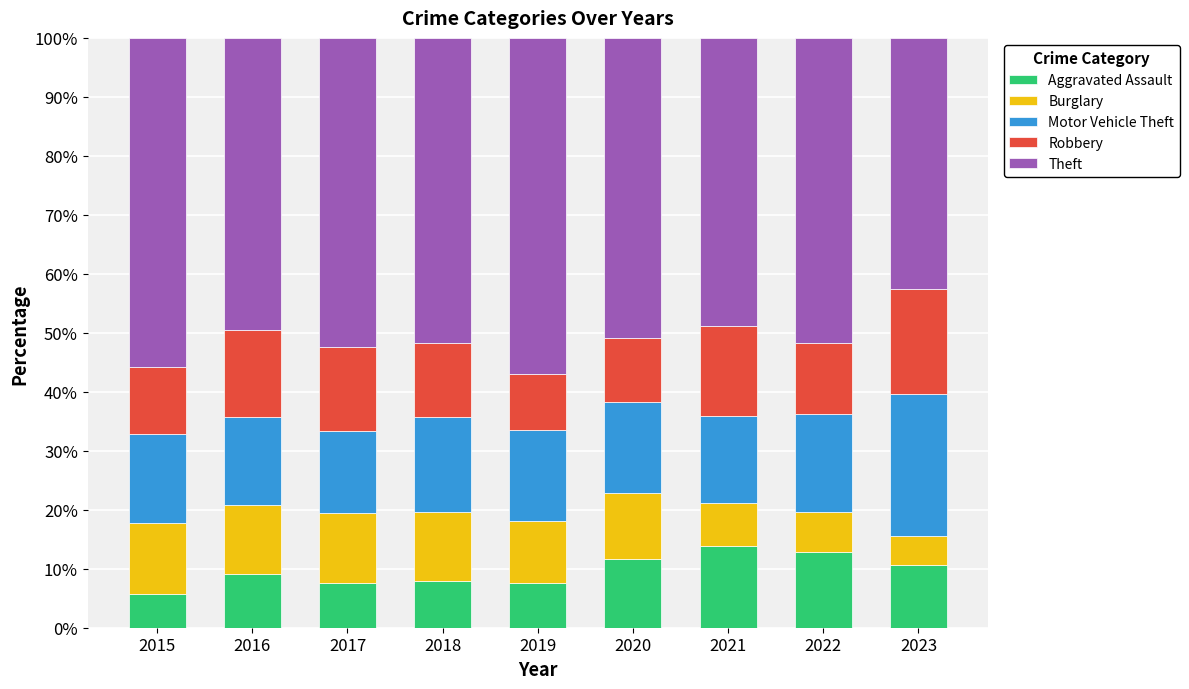

What is the total value across all series at 2015?

100.0